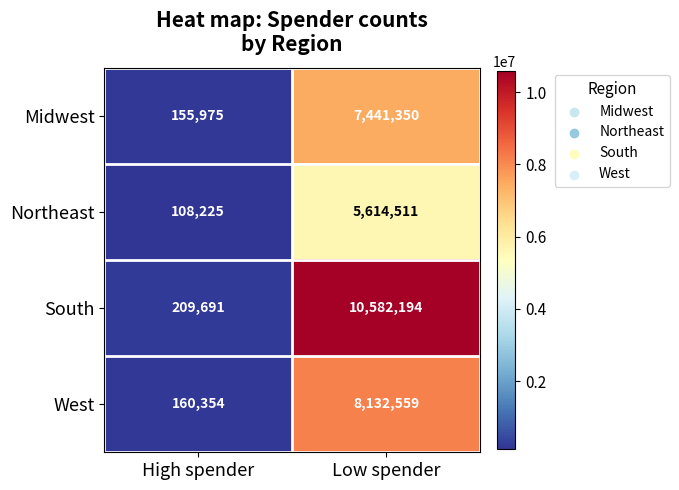

What is the minimum value shown in the chart?

108225